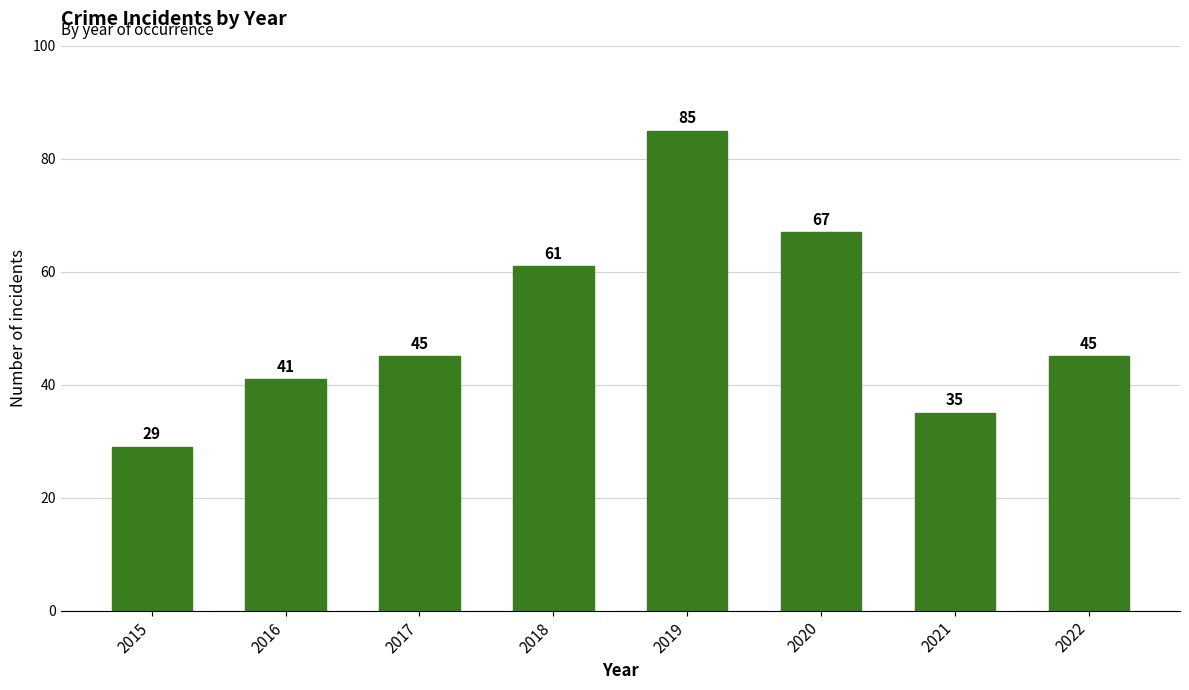

What is the value of the 2nd bar from the left?

41